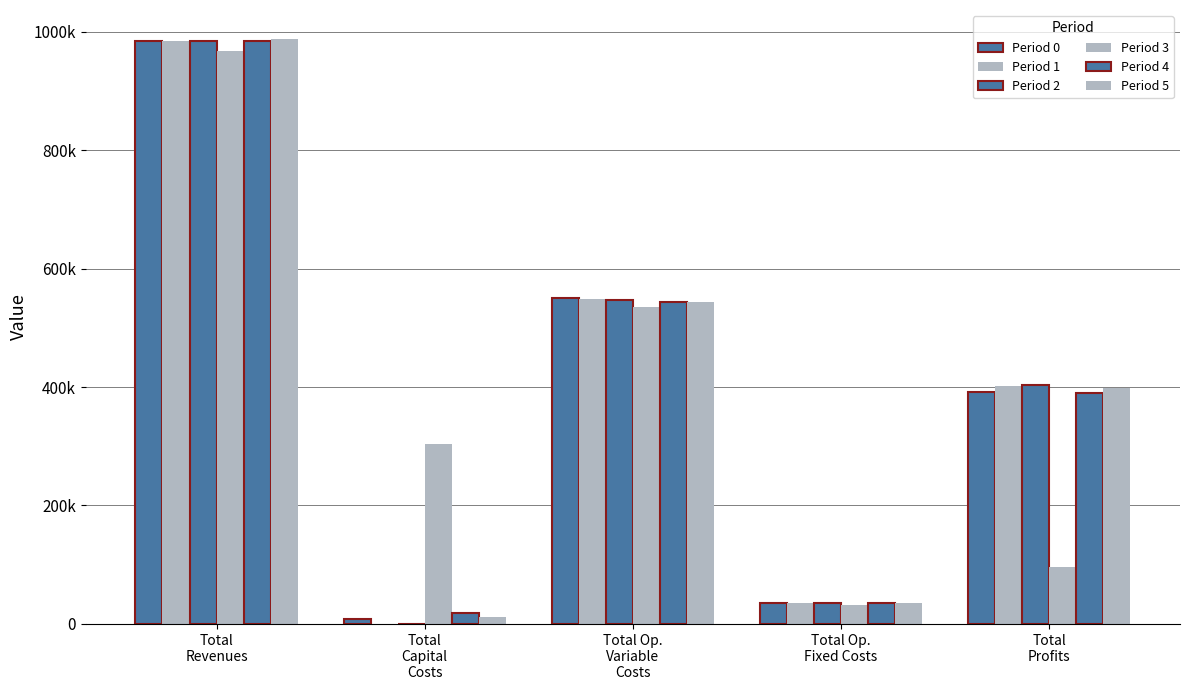

Are the bars grouped side by side (vs. stacked)?

Yes